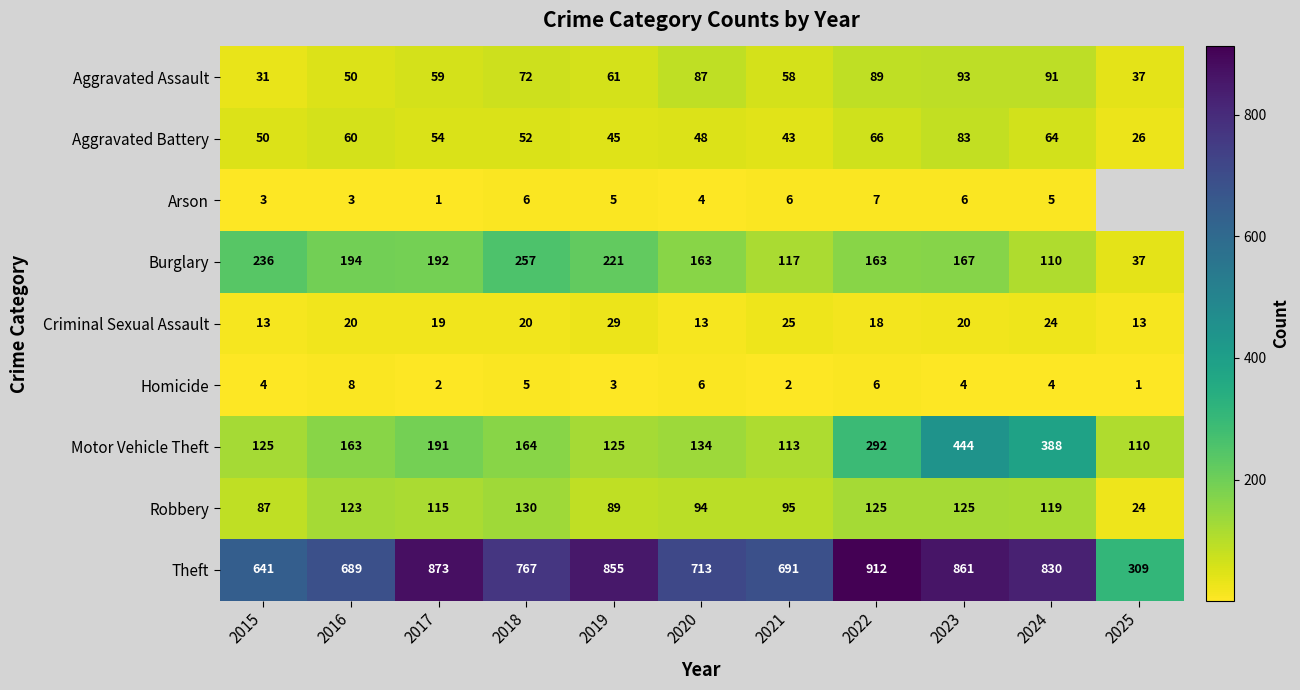

What is the sum of the Homicide values at 2016 and 2020?

14